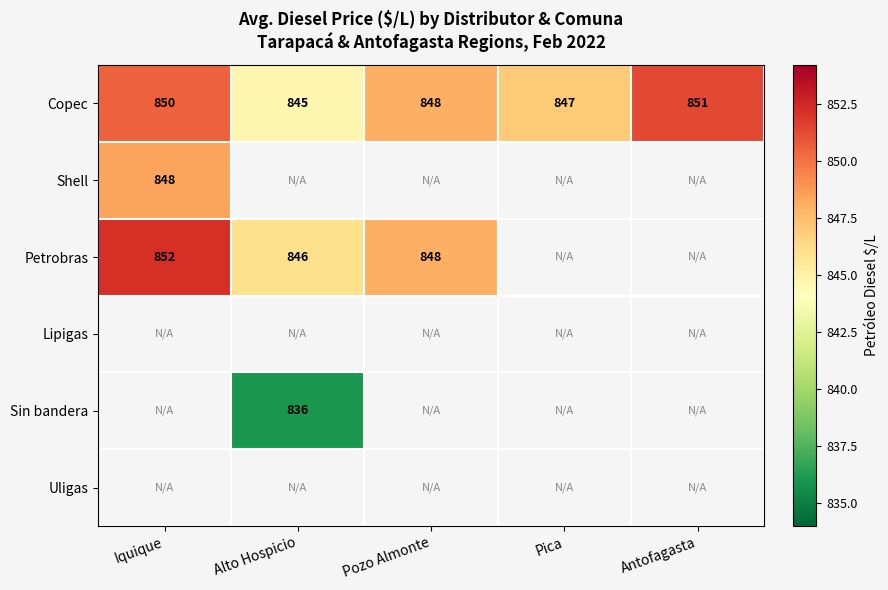

At how many categories does at least one series exceed 846?

4